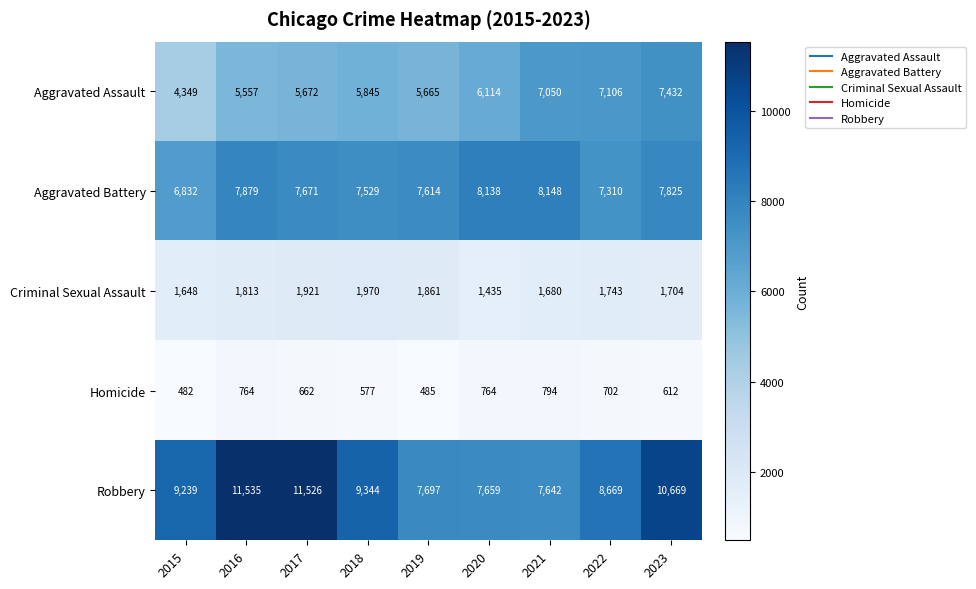

Between 2017 and 2022, which series saw the biggest shift?

Robbery